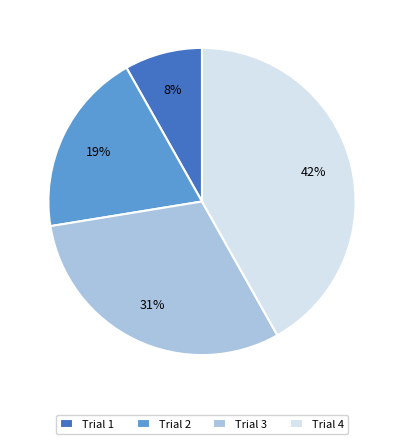

Is Trial 3 the majority of the pie?

No